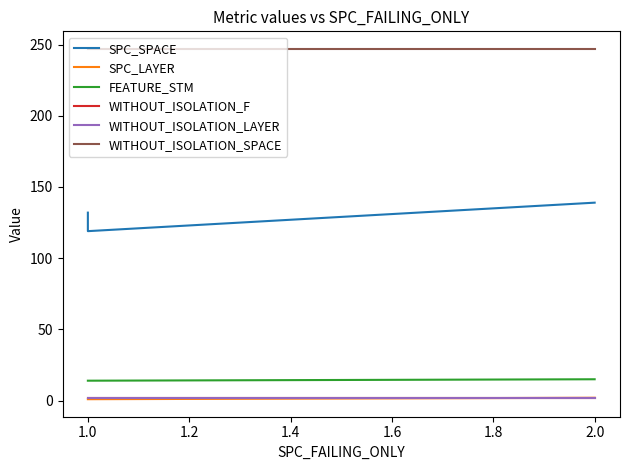

Reading right to left, transcribe all the data shown in this chart.

SPC_SPACE: 139	119	132
SPC_LAYER: 2	1	1
FEATURE_STM: 15	14	14
WITHOUT_ISOLATION_F: 2	2	2
WITHOUT_ISOLATION_LAYER: 2	2	2
WITHOUT_ISOLATION_SPACE: 247	247	247